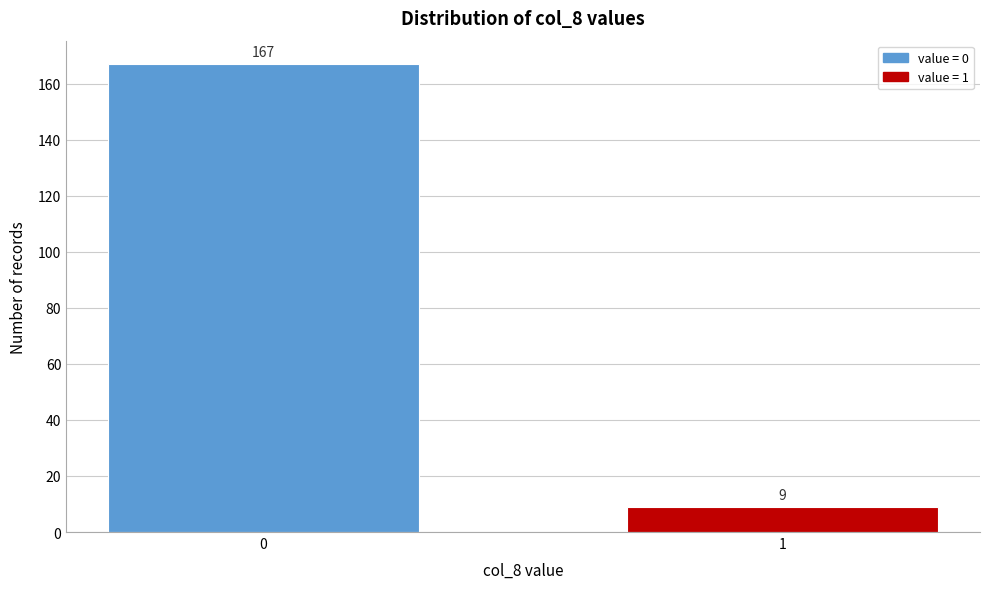

Reading right to left, extract all data points from this chart.

1=9	0=167